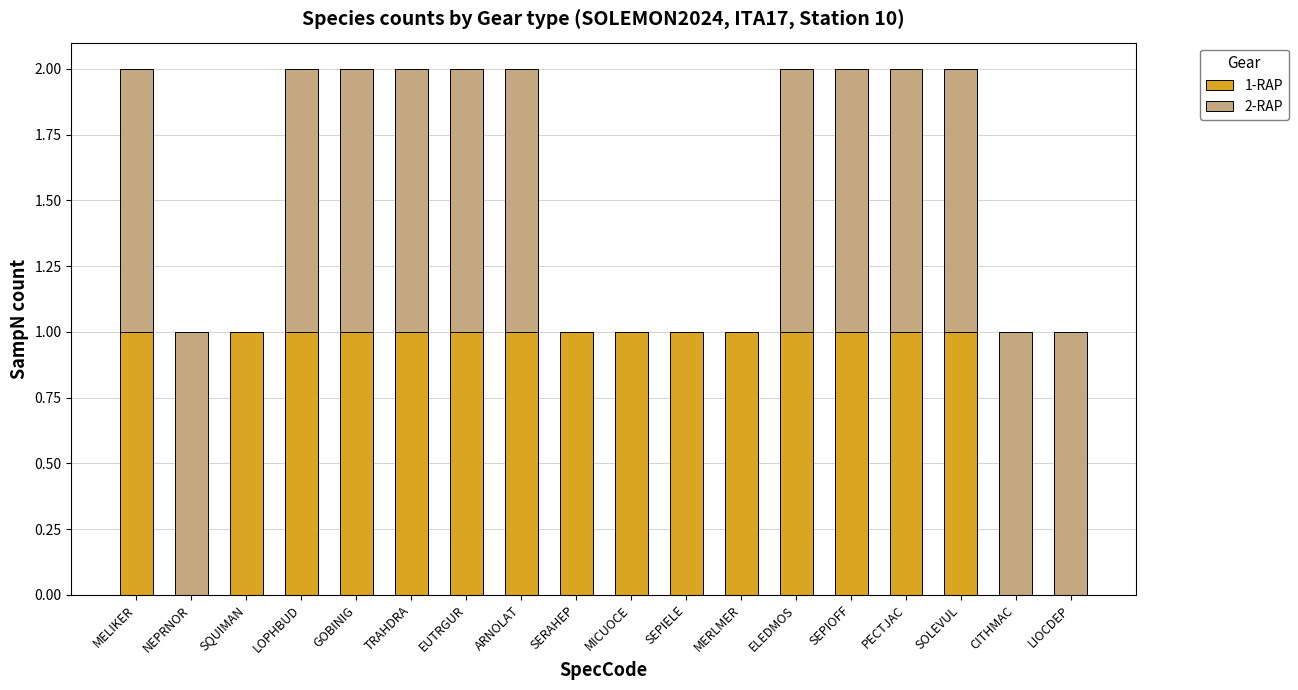

The 1-RAP series shows 1 at MERLMER. True or false?

True